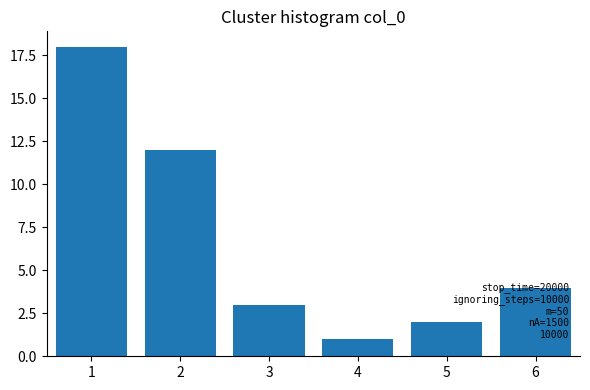

What is the value of the 6th bar from the left?

4